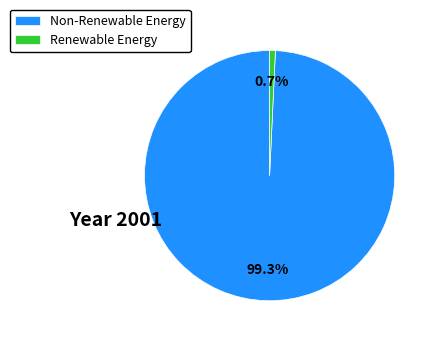

Between Non-Renewable Energy and Renewable Energy, which is larger?

Non-Renewable Energy